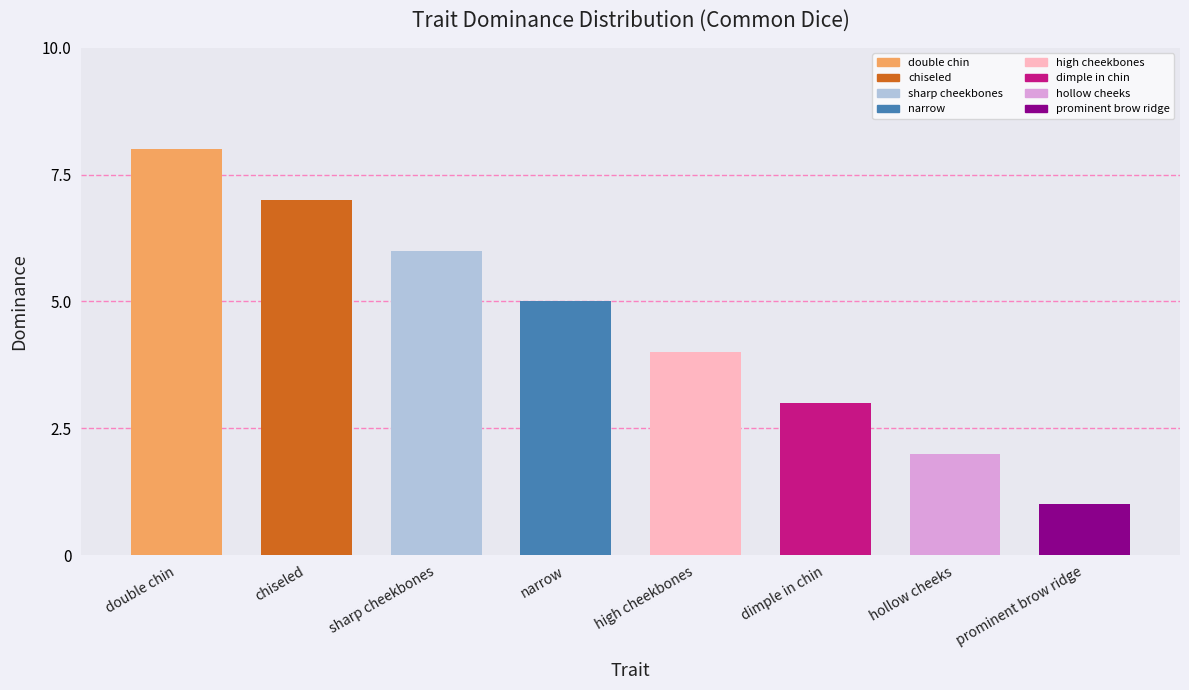

Where does the data first go above 5?

double chin